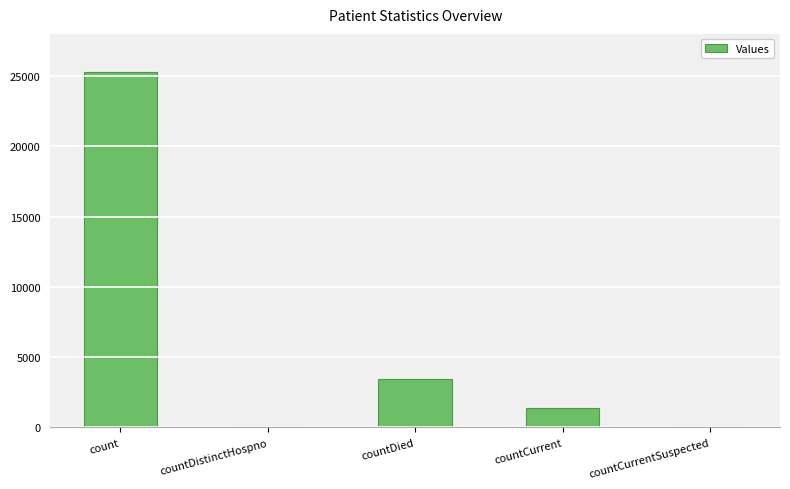

What is the sum of the values at count and countDied?

28745